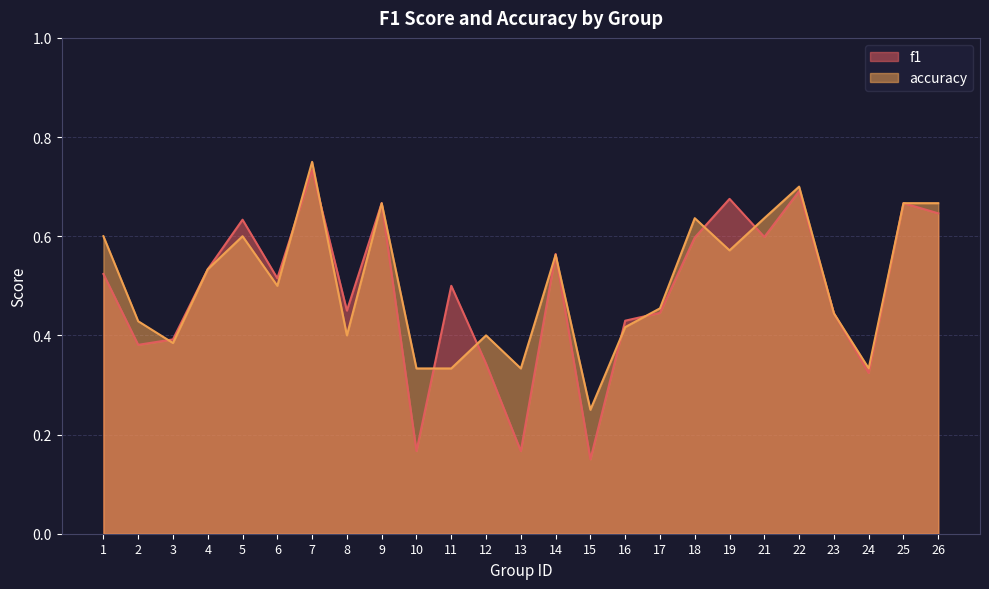

Between 22 and 13, which is larger?

22